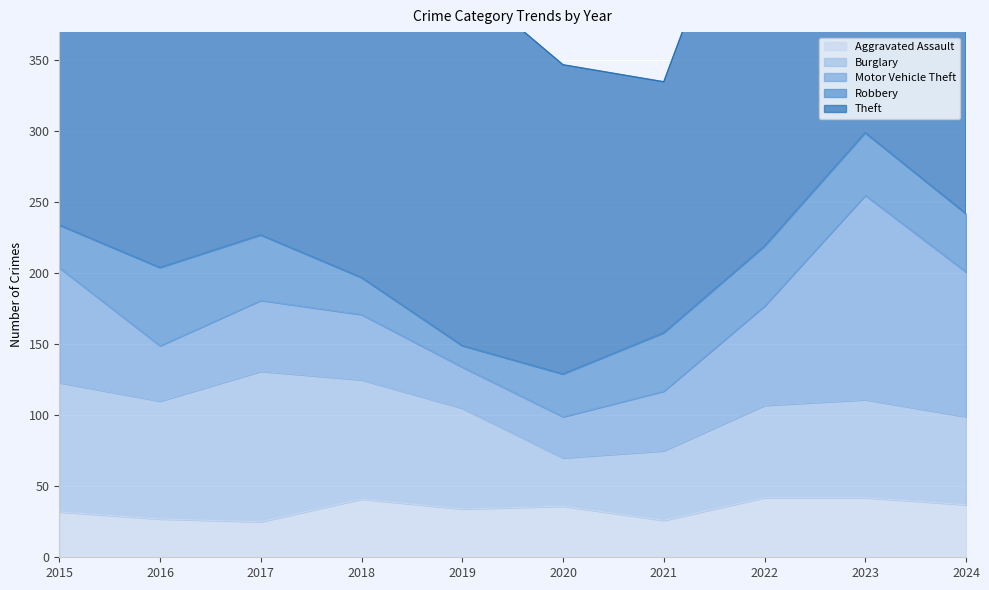

How many data points in Motor Vehicle Theft are less than 50?

5